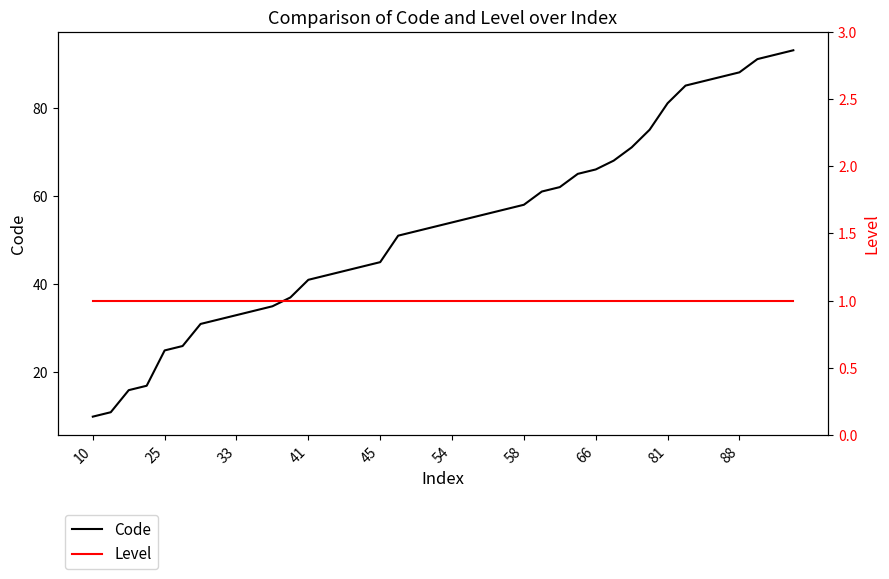

True or false: Code has a value of 58 at 58.

True